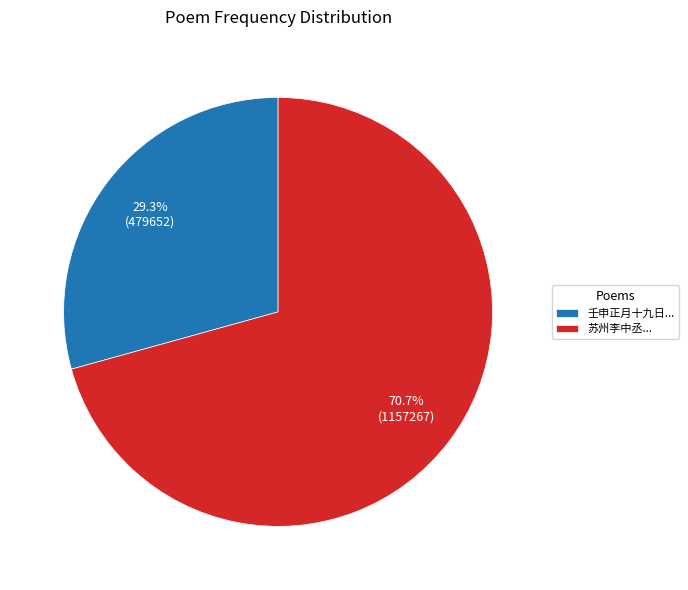

Rank the categories by value from highest to lowest.

苏州李中丞..., 壬申正月十九日...